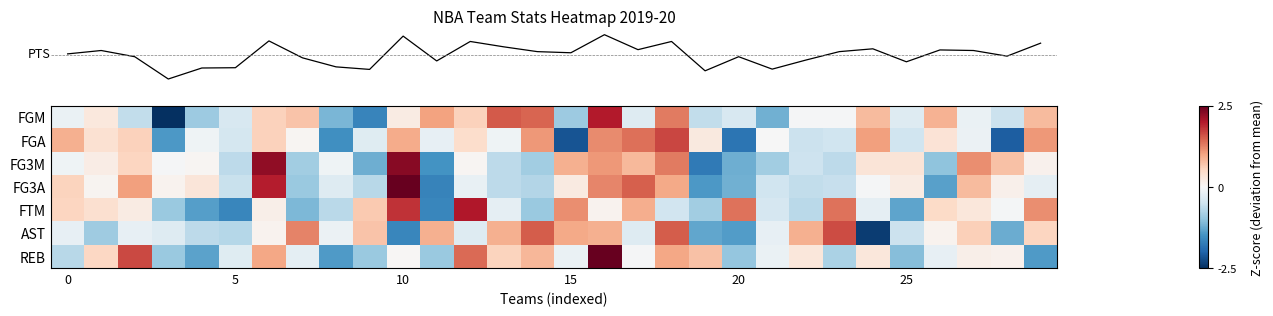

How many data points does each series have?

30